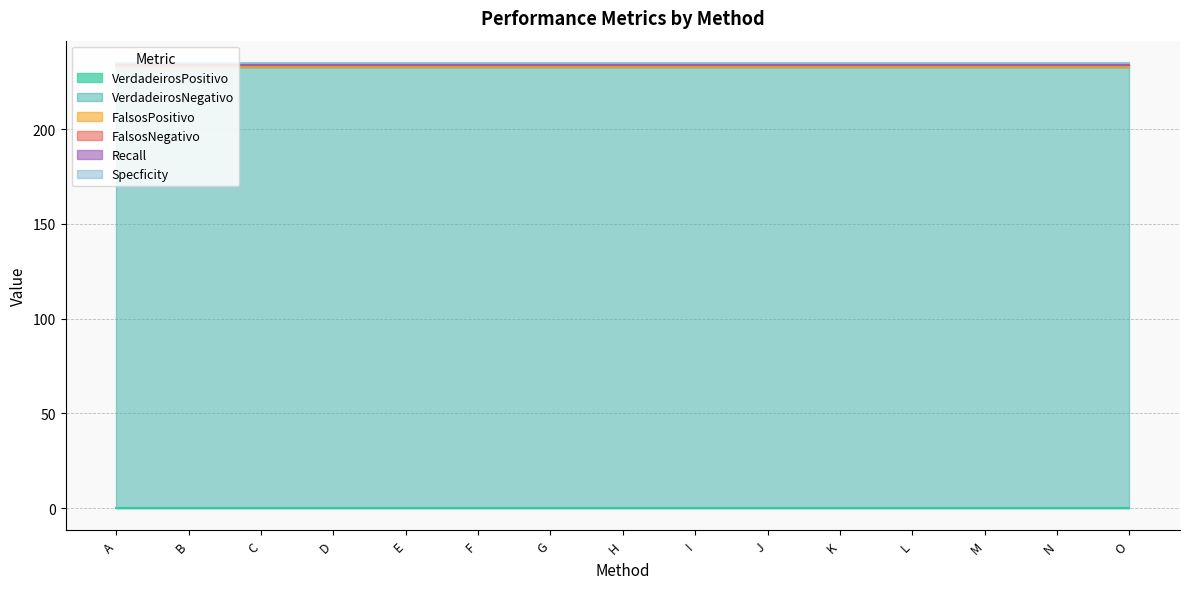

What is the average value of the FalsosNegativo series?

1